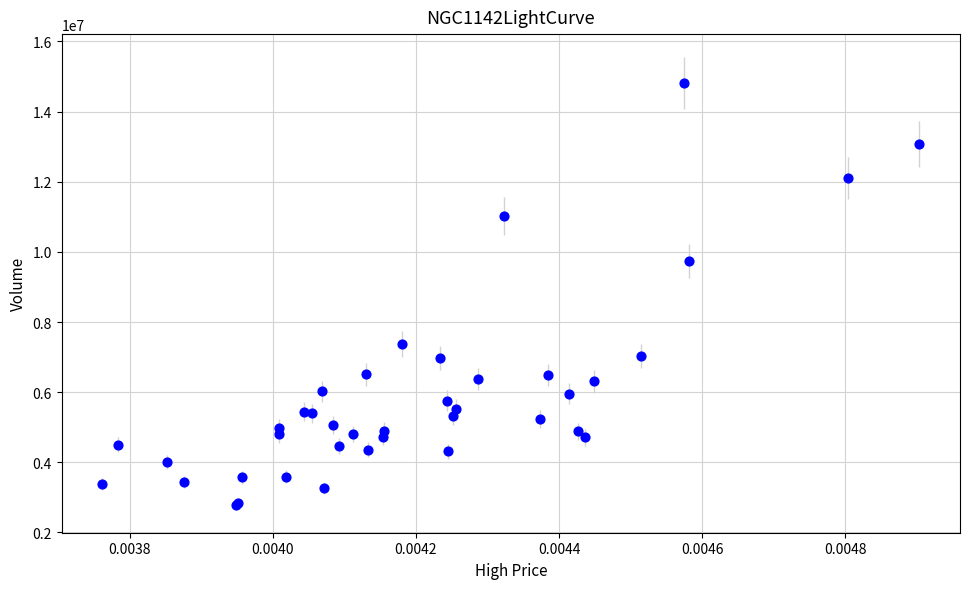

What Y value in the scatter plot is closest to 8799420?

9733085